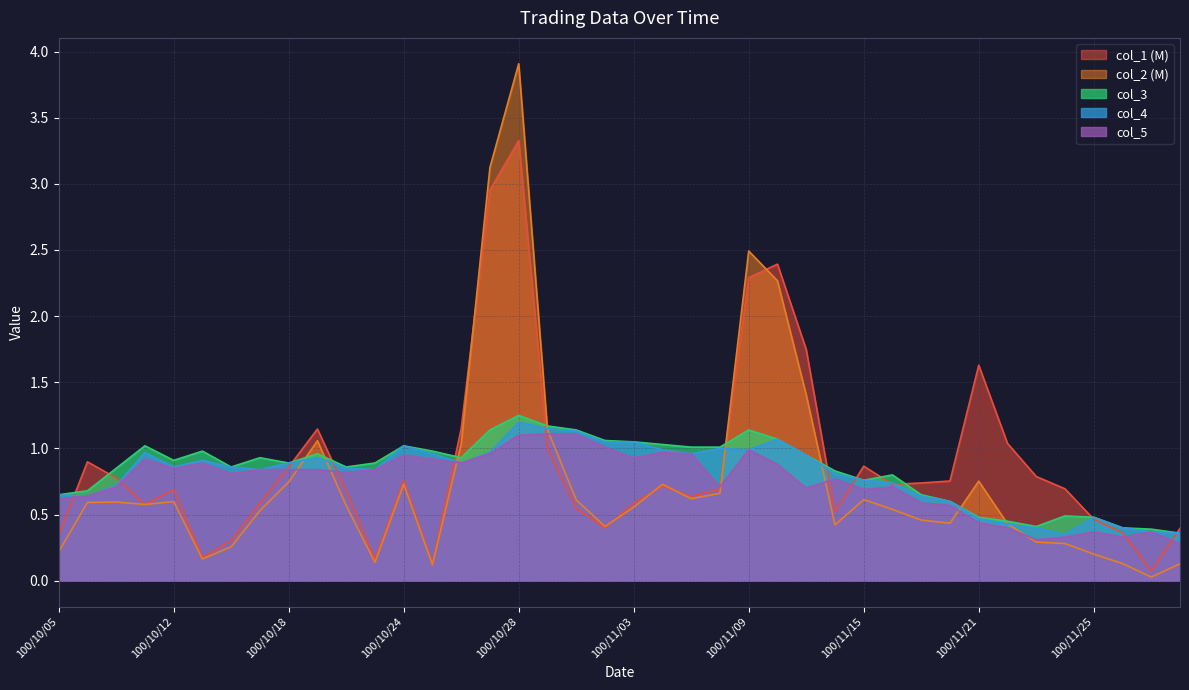

Reading right to left, extract all data points from this chart.

col_1: 0.4	0.1	0.4	0.5	0.7	0.8	1.0	1.6	0.8	0.7	0.7	0.9	0.5	1.7	2.4	2.3	0.7	0.6	0.7	0.6	0.4	0.5	1.0	3.3	3.0	1.1	0.1	0.8	0.2	0.7	1.1	0.9	0.6	0.3	0.2	0.7	0.6	0.8	0.9	0.3
col_2: 0.1	0.0	0.1	0.2	0.3	0.3	0.4	0.8	0.4	0.5	0.5	0.6	0.4	1.4	2.3	2.5	0.7	0.6	0.7	0.6	0.4	0.6	1.1	3.9	3.1	1.0	0.1	0.7	0.1	0.6	1.1	0.7	0.5	0.3	0.2	0.6	0.6	0.6	0.6	0.2
col_3: 0.4	0.4	0.4	0.5	0.5	0.4	0.5	0.5	0.6	0.7	0.8	0.8	0.8	0.9	1.1	1.1	1.0	1.0	1.0	1.1	1.1	1.1	1.2	1.2	1.1	0.9	1.0	1.0	0.9	0.9	1.0	0.9	0.9	0.9	1.0	0.9	1.0	0.8	0.7	0.7
col_4: 0.4	0.4	0.4	0.5	0.3	0.4	0.4	0.5	0.6	0.6	0.7	0.8	0.8	0.9	1.1	1.0	1.0	1.0	1.0	1.1	1.1	1.1	1.1	1.2	1.0	0.9	1.0	1.0	0.8	0.8	0.9	0.9	0.8	0.9	0.9	0.9	1.0	0.7	0.6	0.7
col_5: 0.3	0.4	0.3	0.4	0.3	0.3	0.4	0.4	0.6	0.6	0.7	0.7	0.8	0.7	0.9	1.0	0.7	1.0	1.0	0.9	1.0	1.1	1.1	1.1	1.0	0.9	0.9	0.9	0.8	0.8	0.8	0.8	0.8	0.8	0.9	0.8	0.9	0.7	0.6	0.6